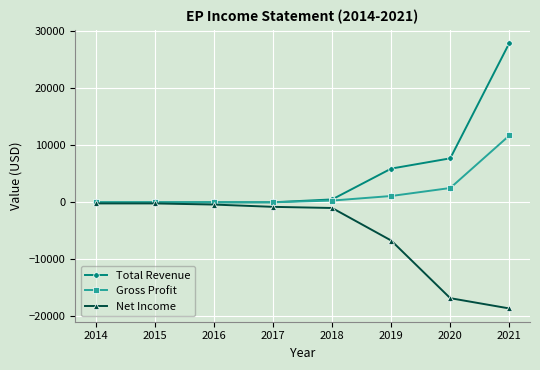

Which series has the largest total across all categories?

Total Revenue